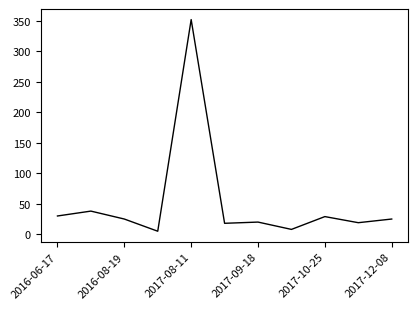

Does the chart display data point markers on the line(s)?

No